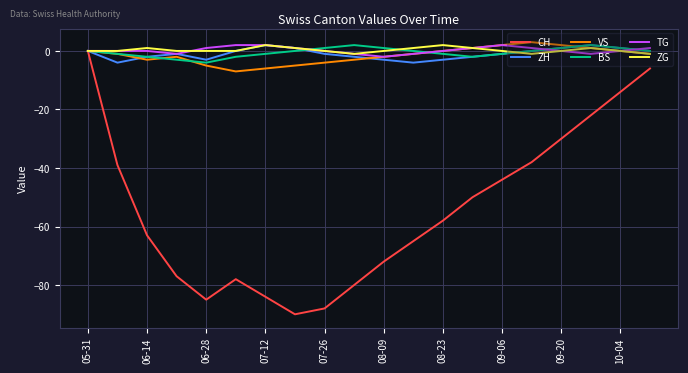

What is the minimum value for BS?

-4